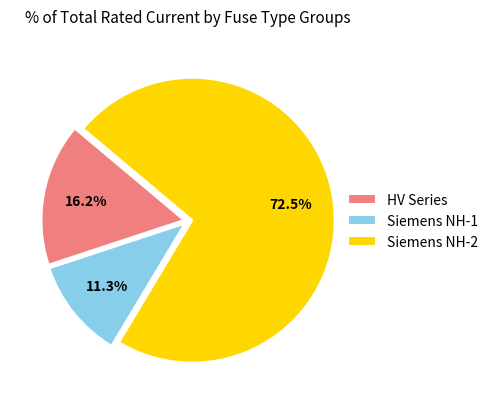

To the nearest percent, what is the average slice percentage?

33%